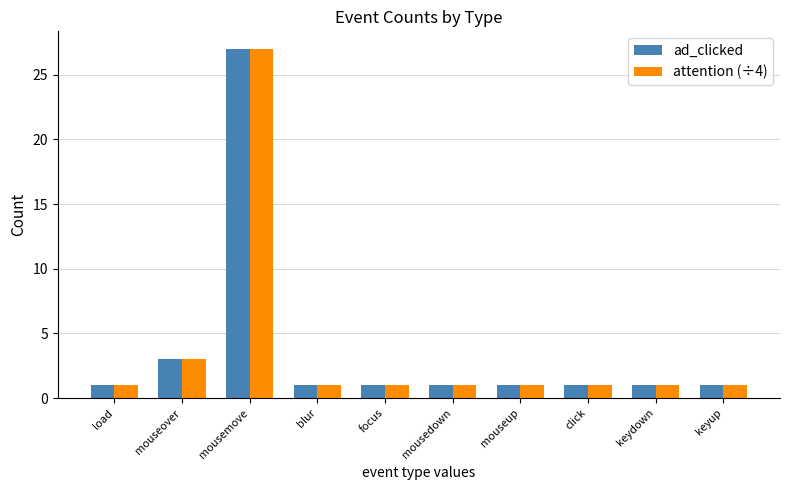

What value does the attention (÷4) series have at focus?

1